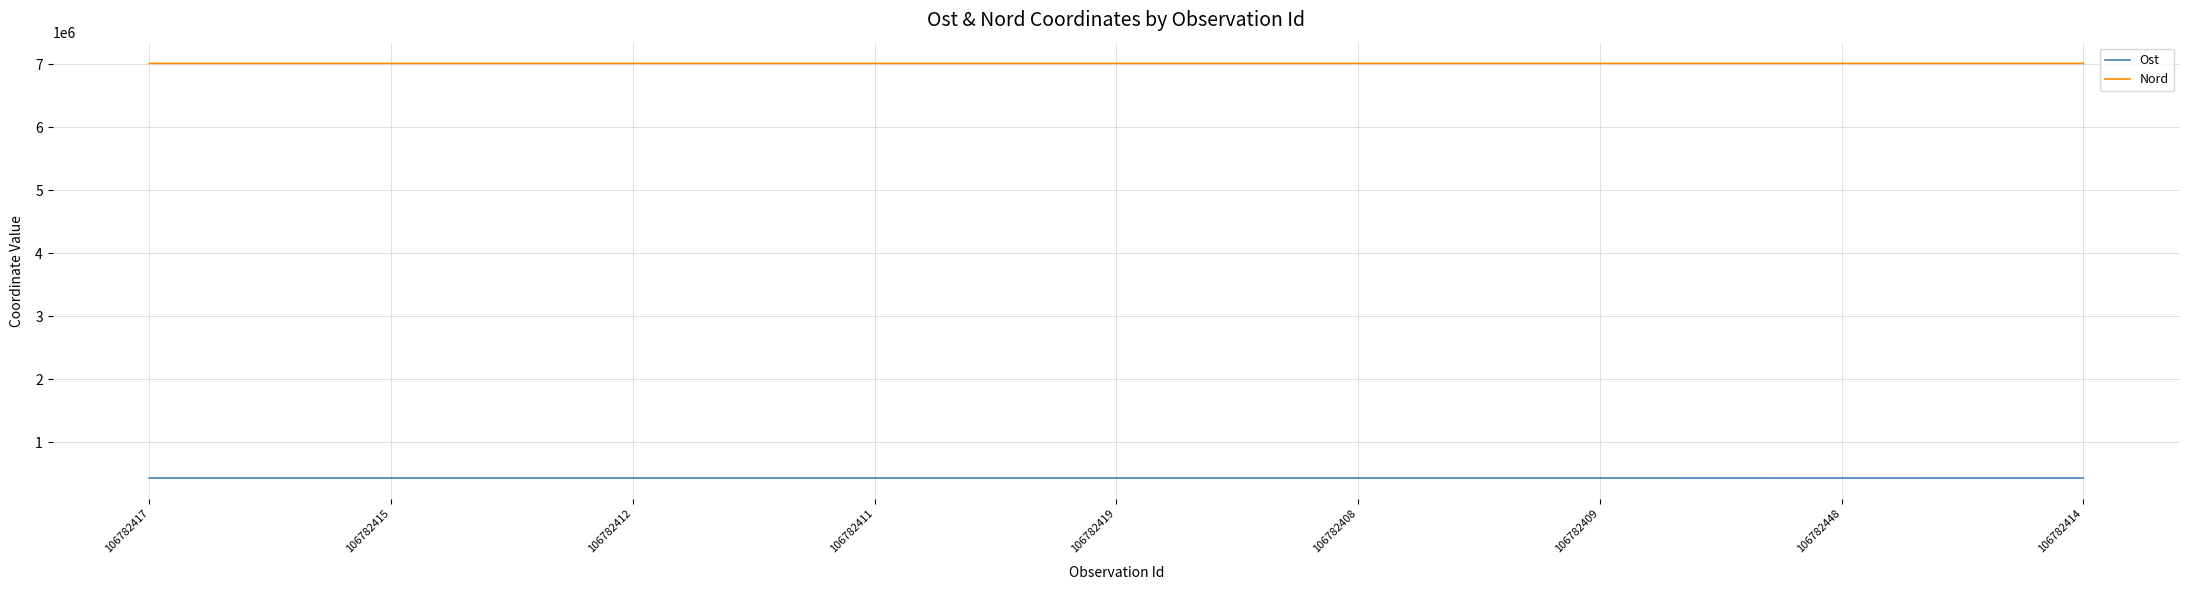

Rank the series by their average value, from lowest to highest.

Ost, Nord